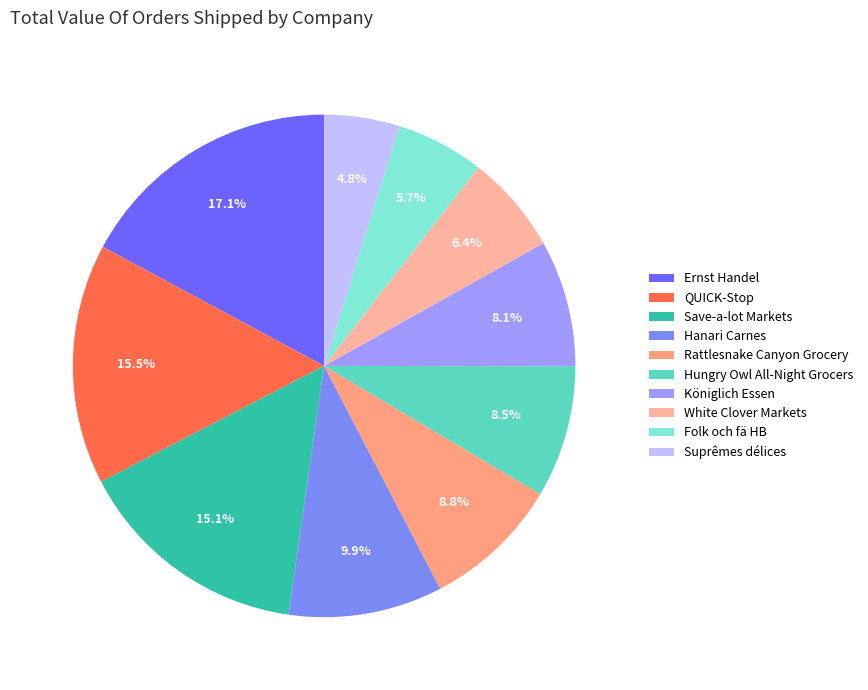

Does White Clover Markets account for over 50% of the chart?

No